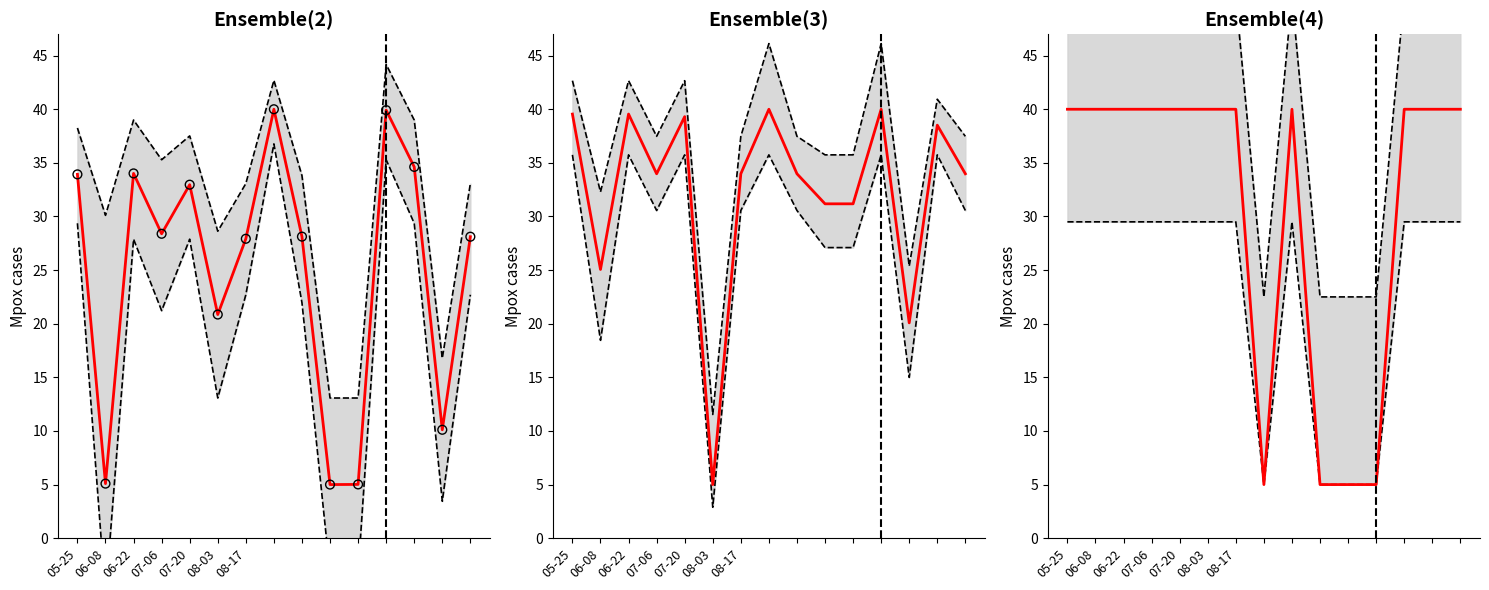

Which series reaches the minimum Y coordinate?

Lower bound